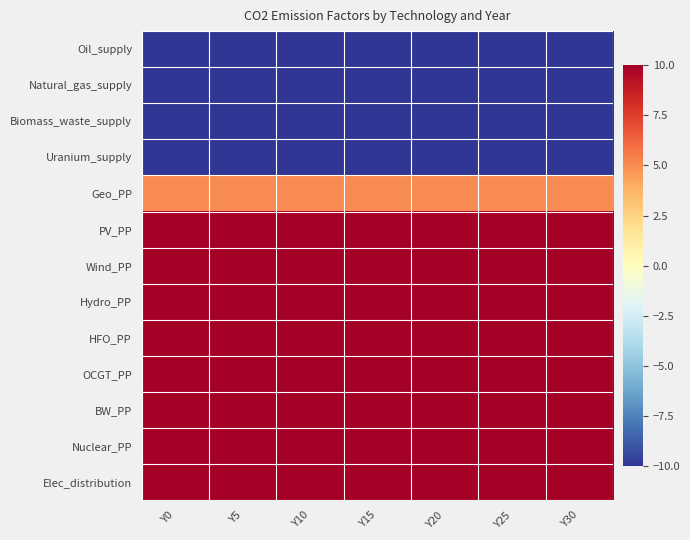

Which series has the largest range (max minus min)?

Oil_supply